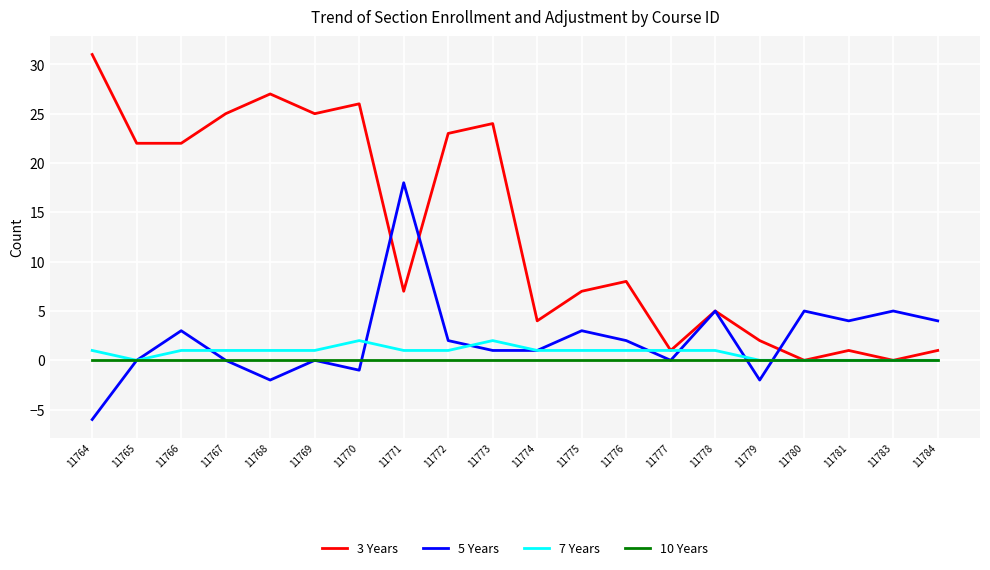

What is the lowest value of the 5 Years series?

-6